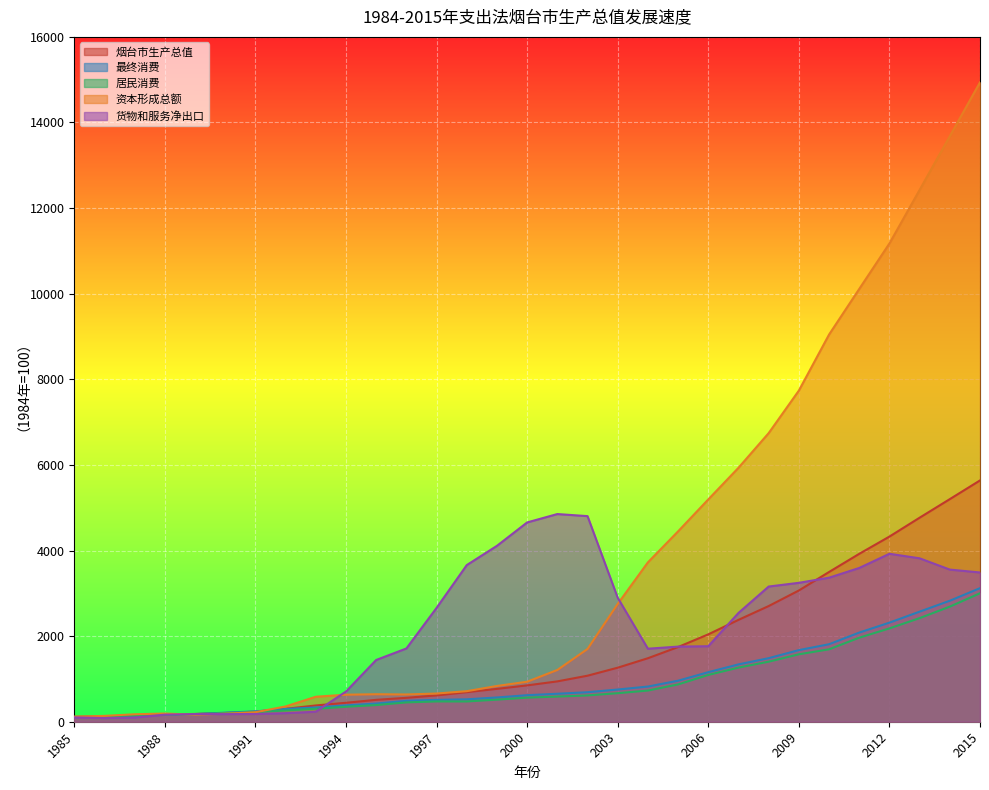

Count the number of data series in this chart.

5